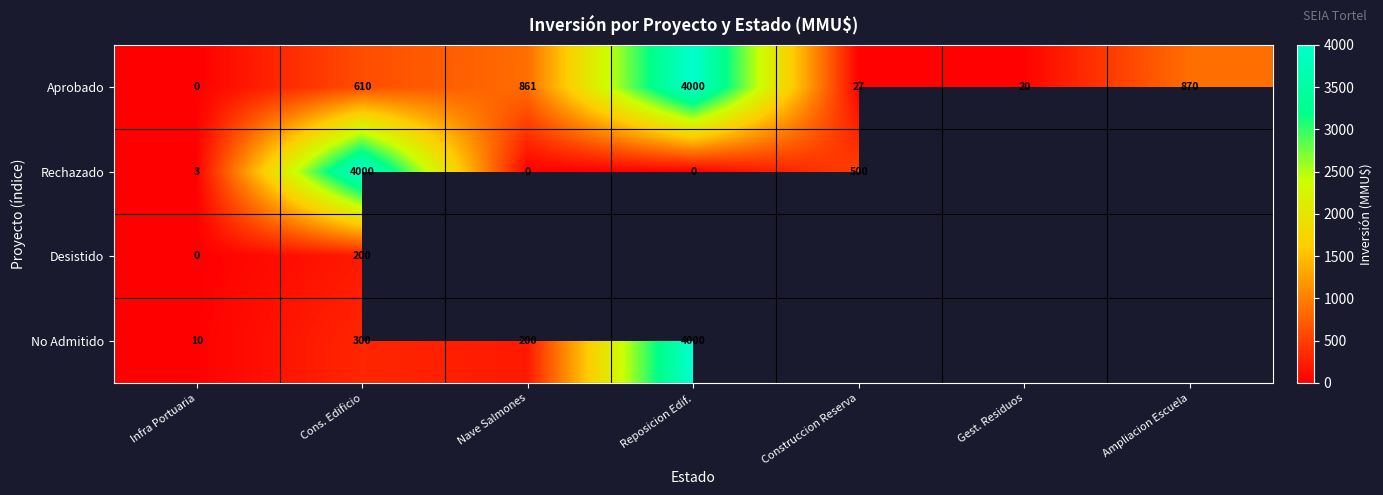

How many data points in Aprobado are less than 610?

3